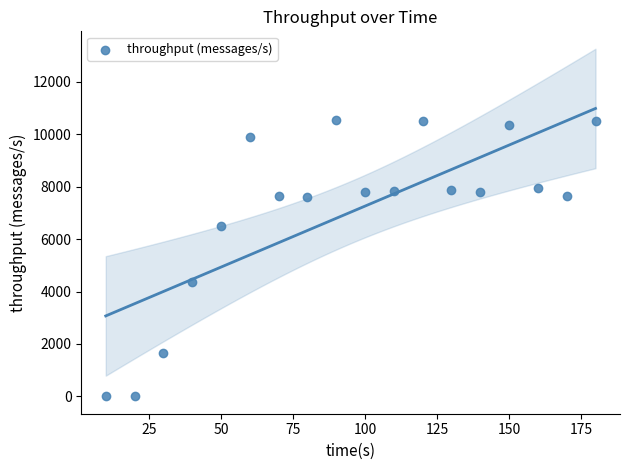

What is the range of Y values (max minus min)?

10544